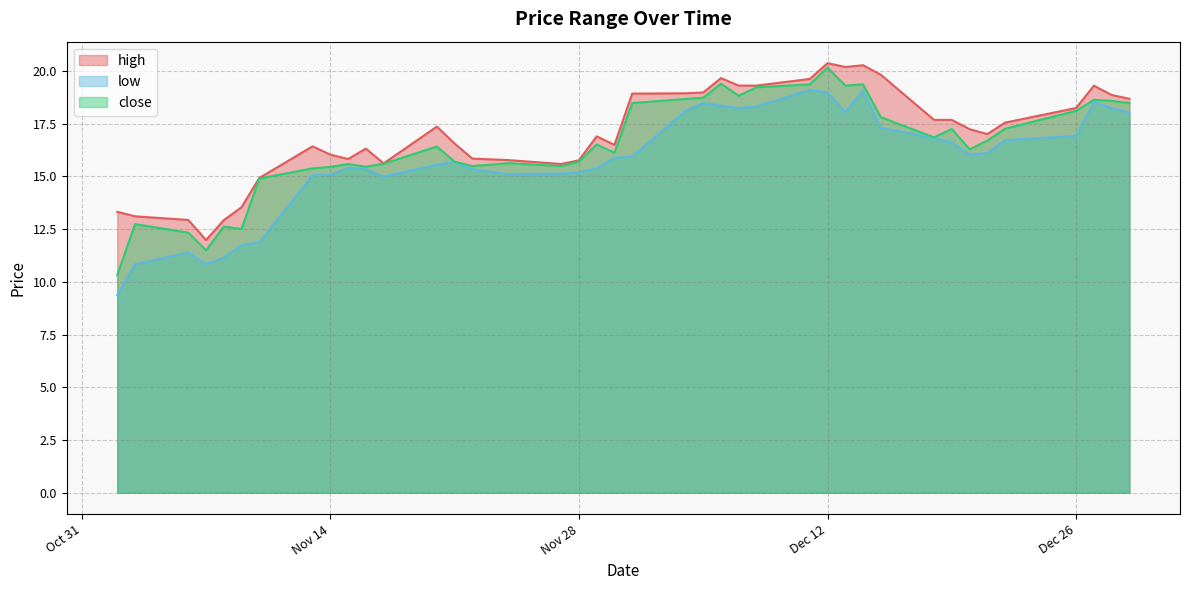

Does the chart display data point markers on the line(s)?

No